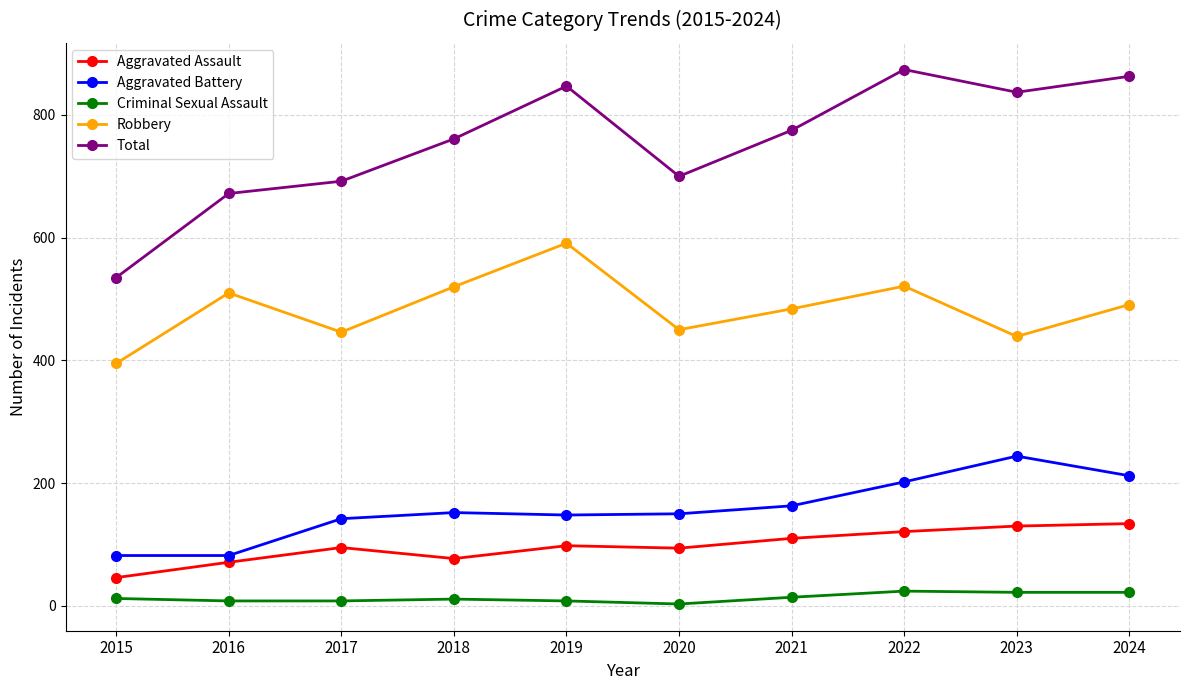

Which series changed the most between 2018 and 2019?

Total